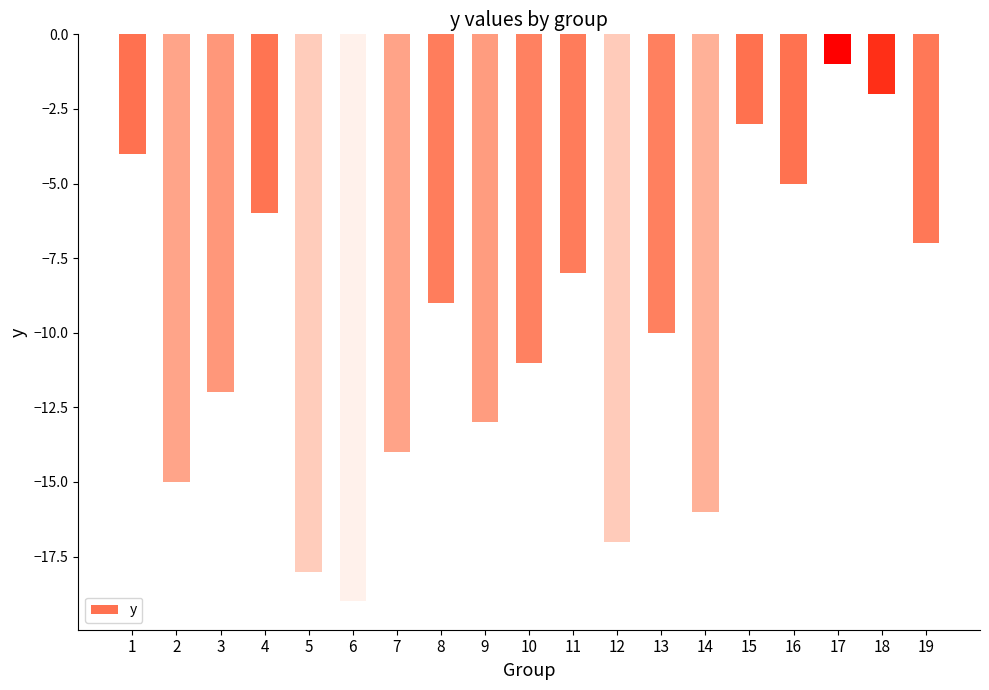

What is the approximate value at 7?

-14